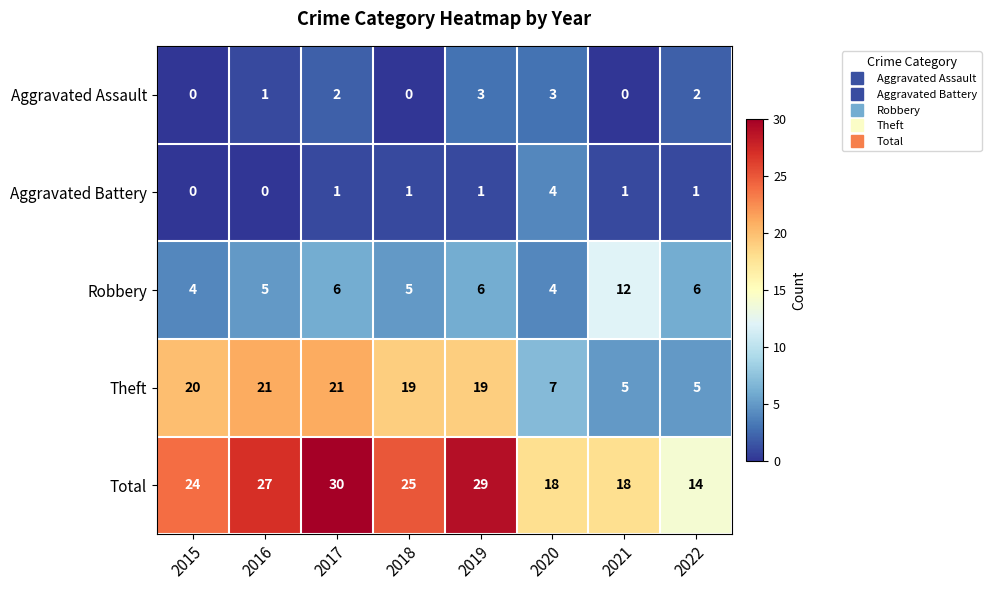

The value of Robbery at 2020 is 7. True or false?

False